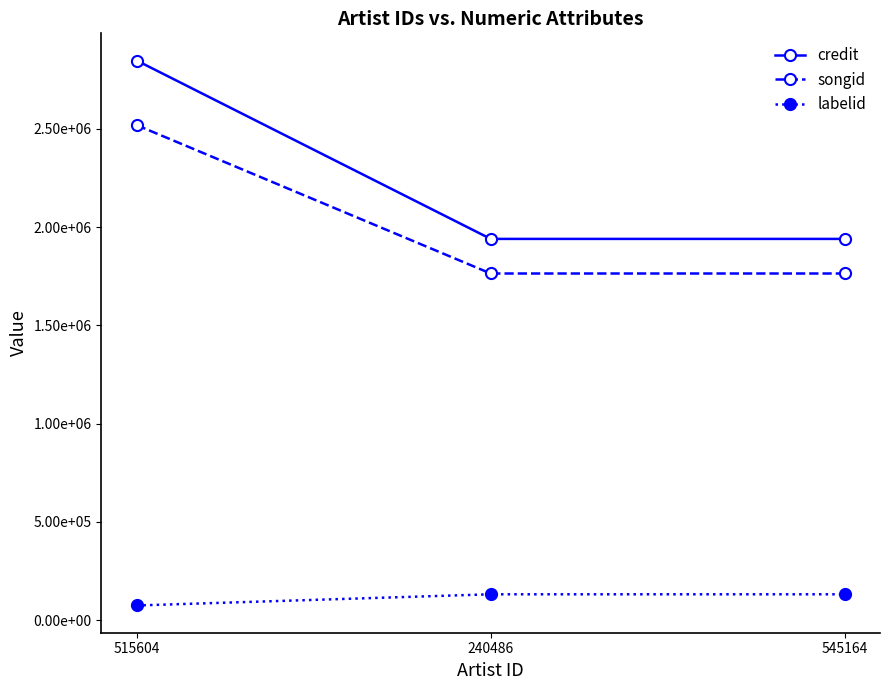

What is the average value of the credit series?

2241773